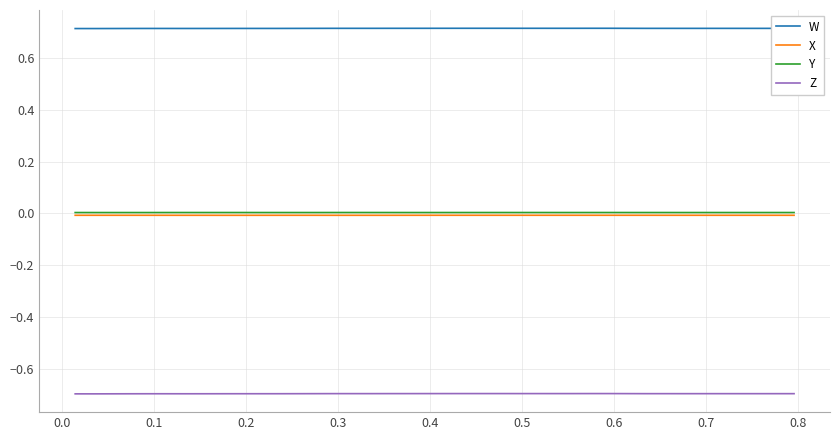

Which series has the largest total across all categories?

W